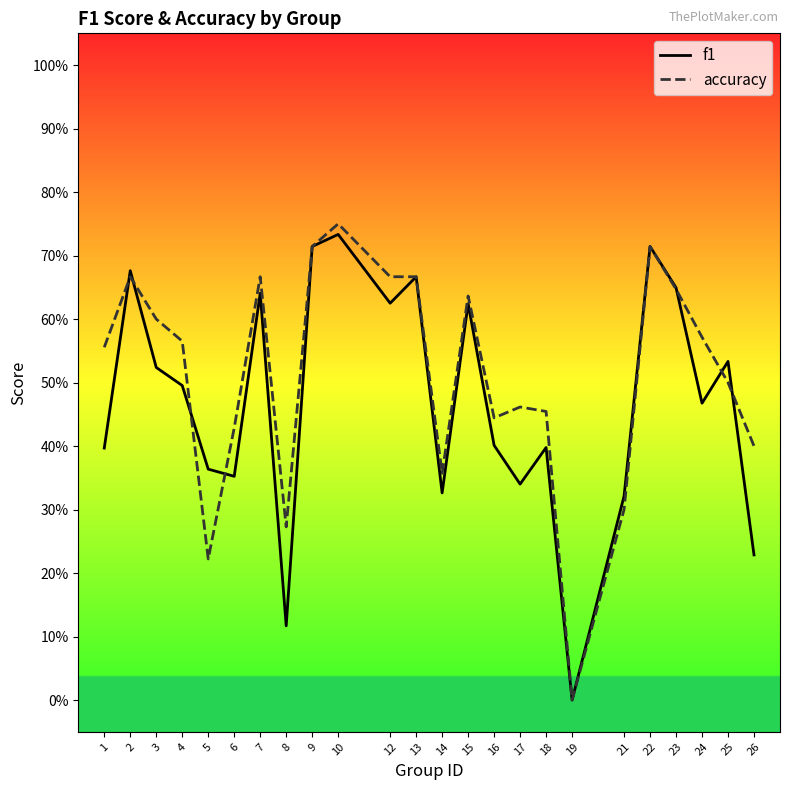

Is this an area chart (filled region under the line)?

No